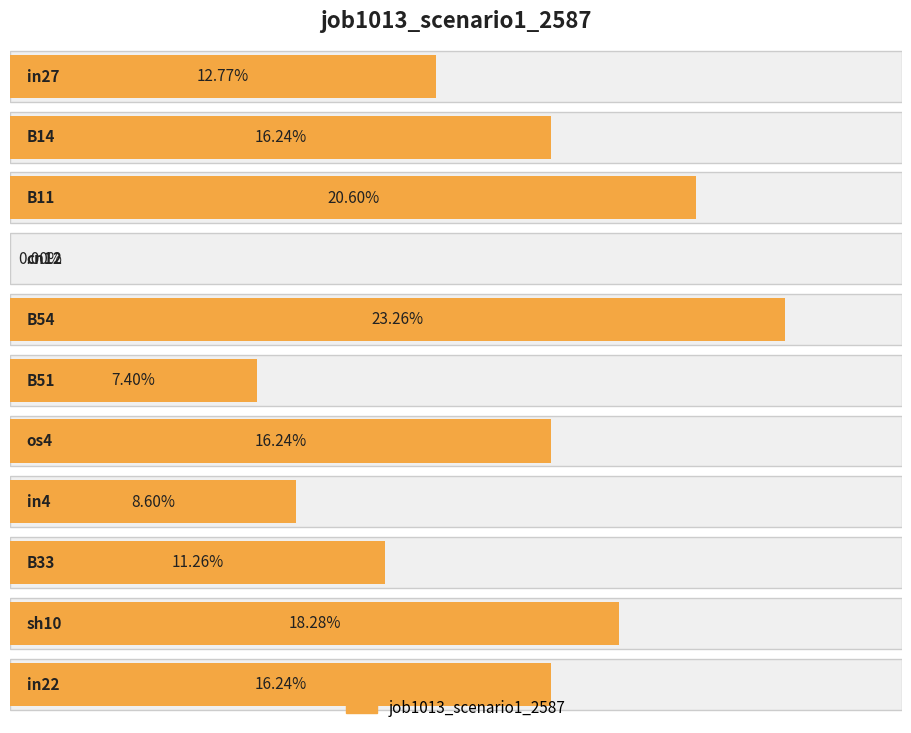

What is the sum of the values at B33 and os4?

0.3